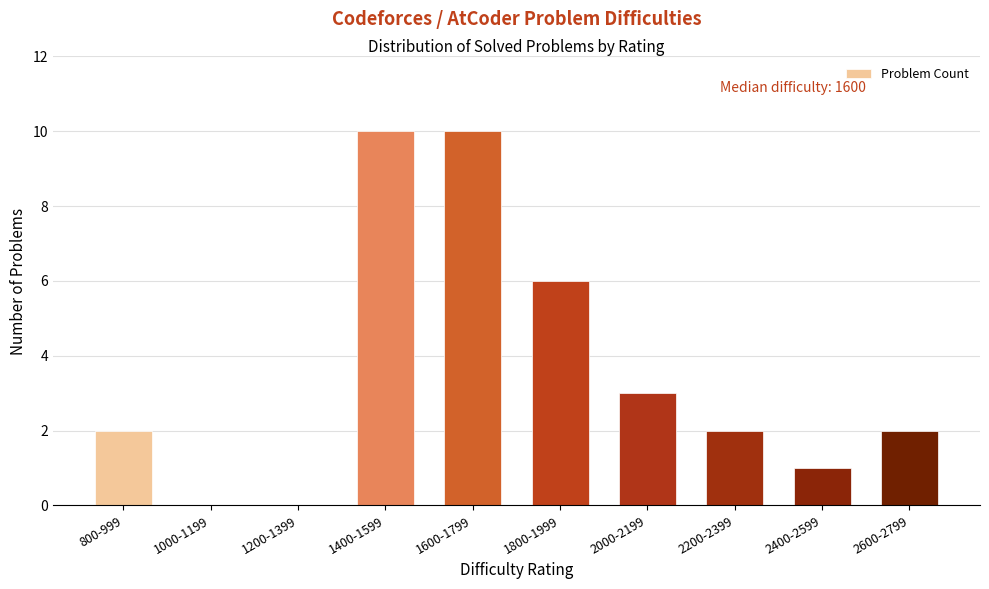

Reading right to left, list all the values displayed in this chart.

2600-2799=2	2400-2599=1	2200-2399=2	2000-2199=3	1800-1999=6	1600-1799=10	1400-1599=10	1200-1399=0	1000-1199=0	800-999=2